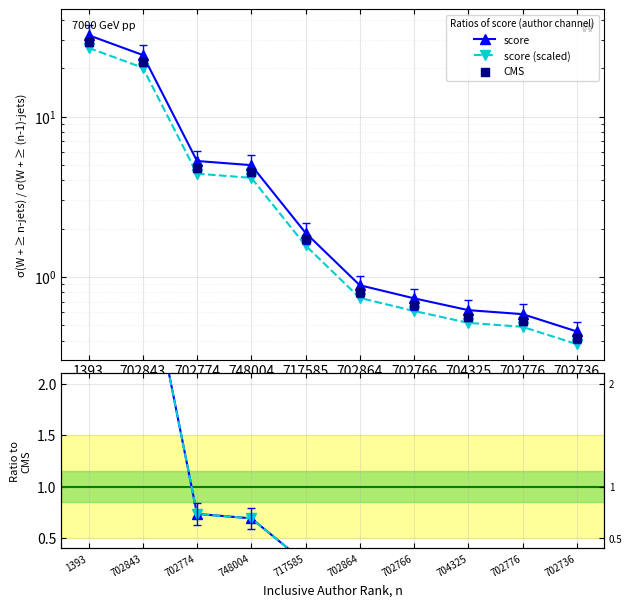

At which category is the sum across all series the highest?

1393